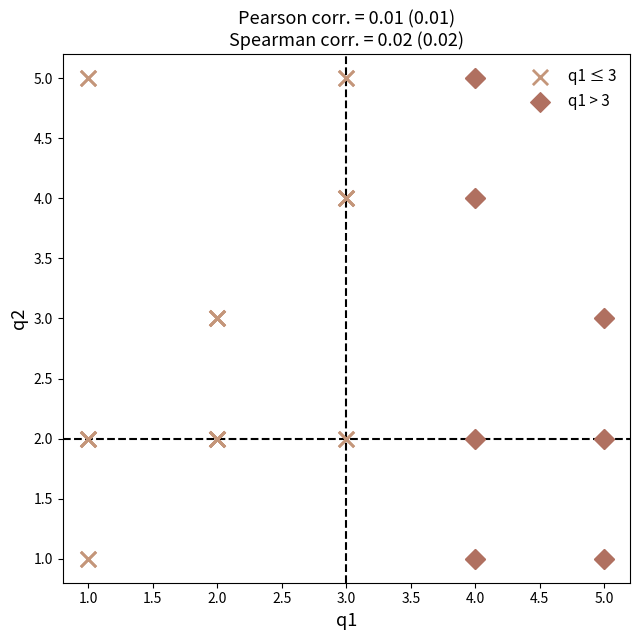

What are all the series names shown in the legend?

q1 ≤ 3, q1 > 3